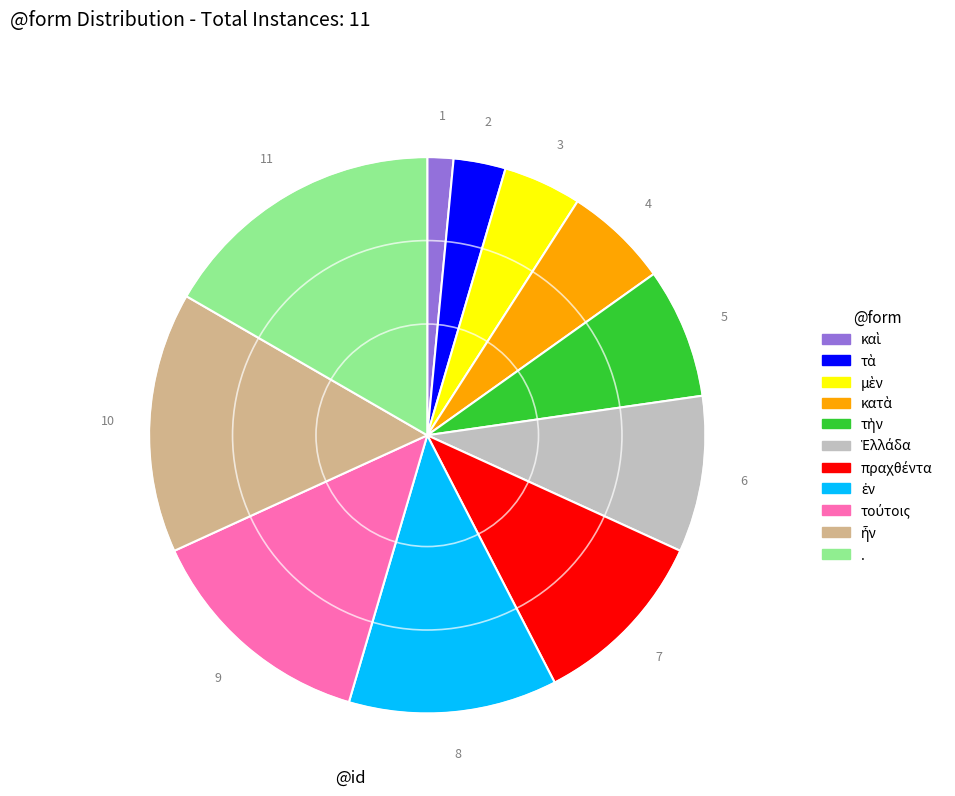

Does any single category account for the majority?

No